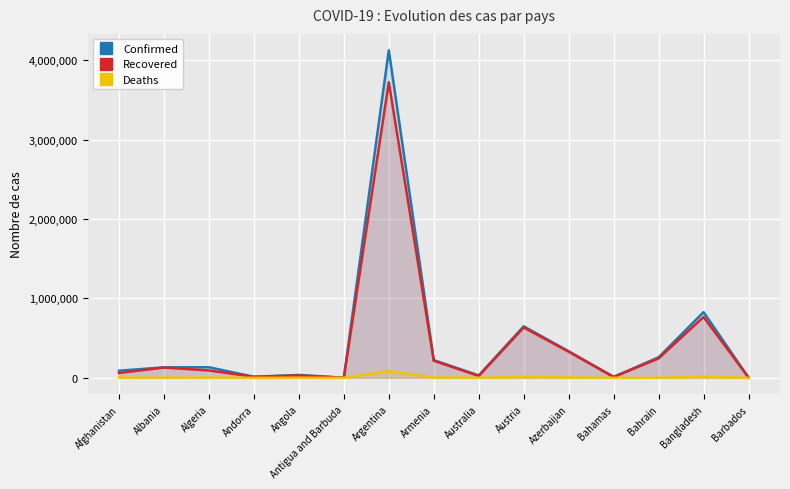

At which category is the sum across all series the highest?

Argentina